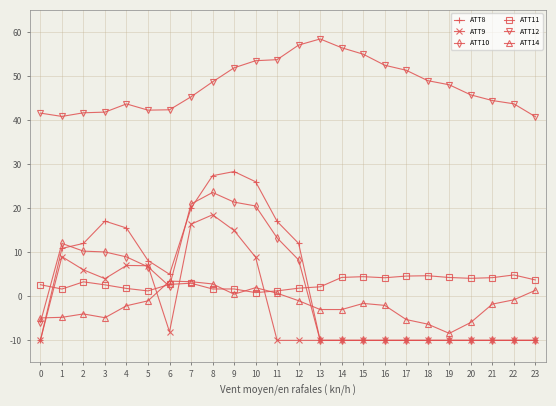

How many values in ATT10 are above zero?

12